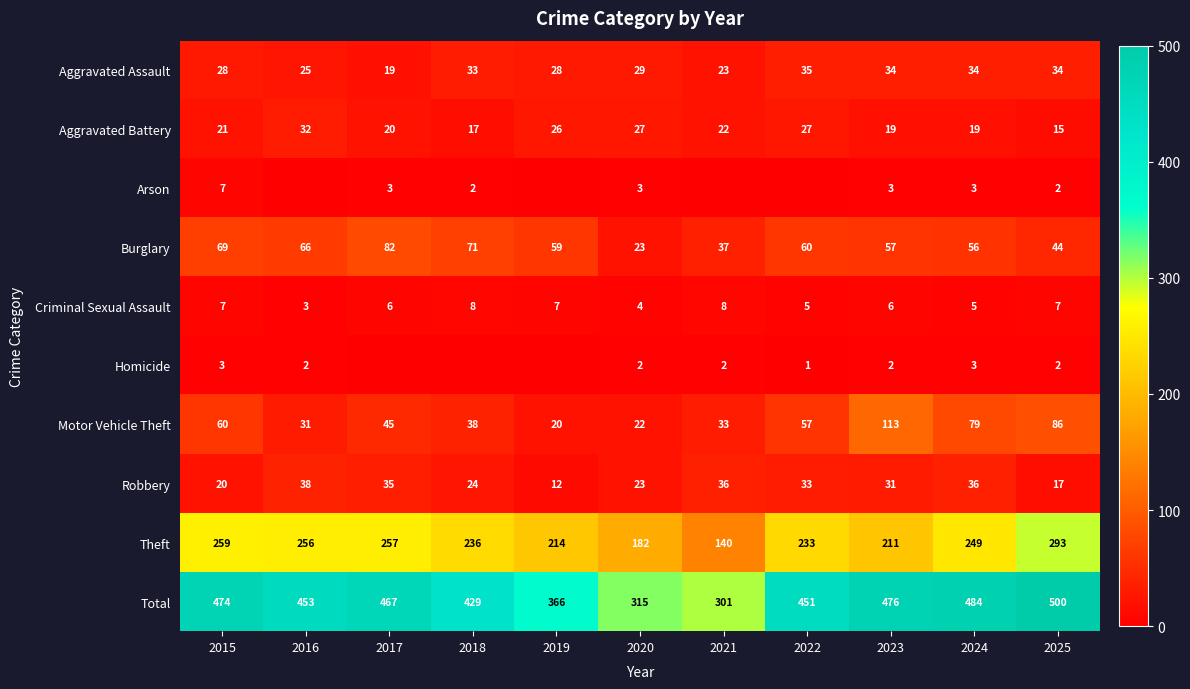

At which category is the sum across all series the highest?

2025